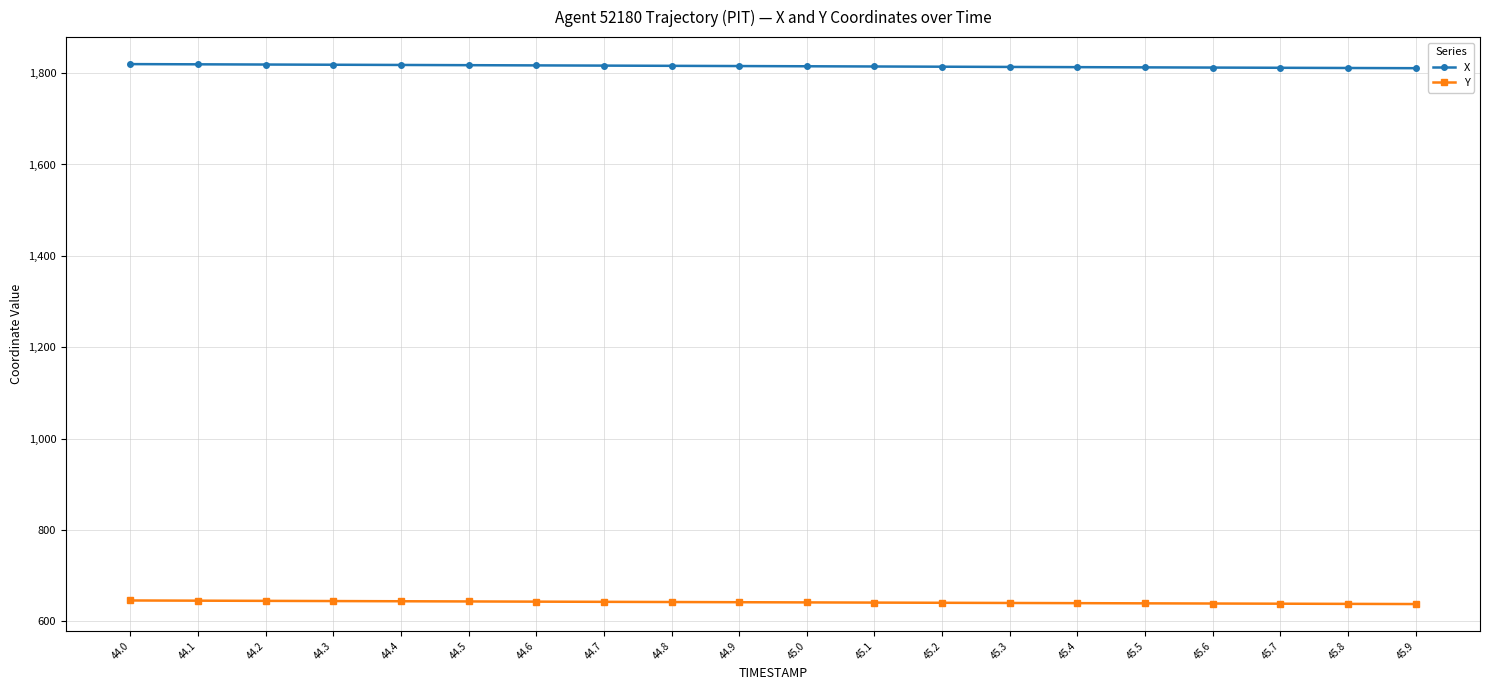

True or false: Y and X intersect in this chart.

False